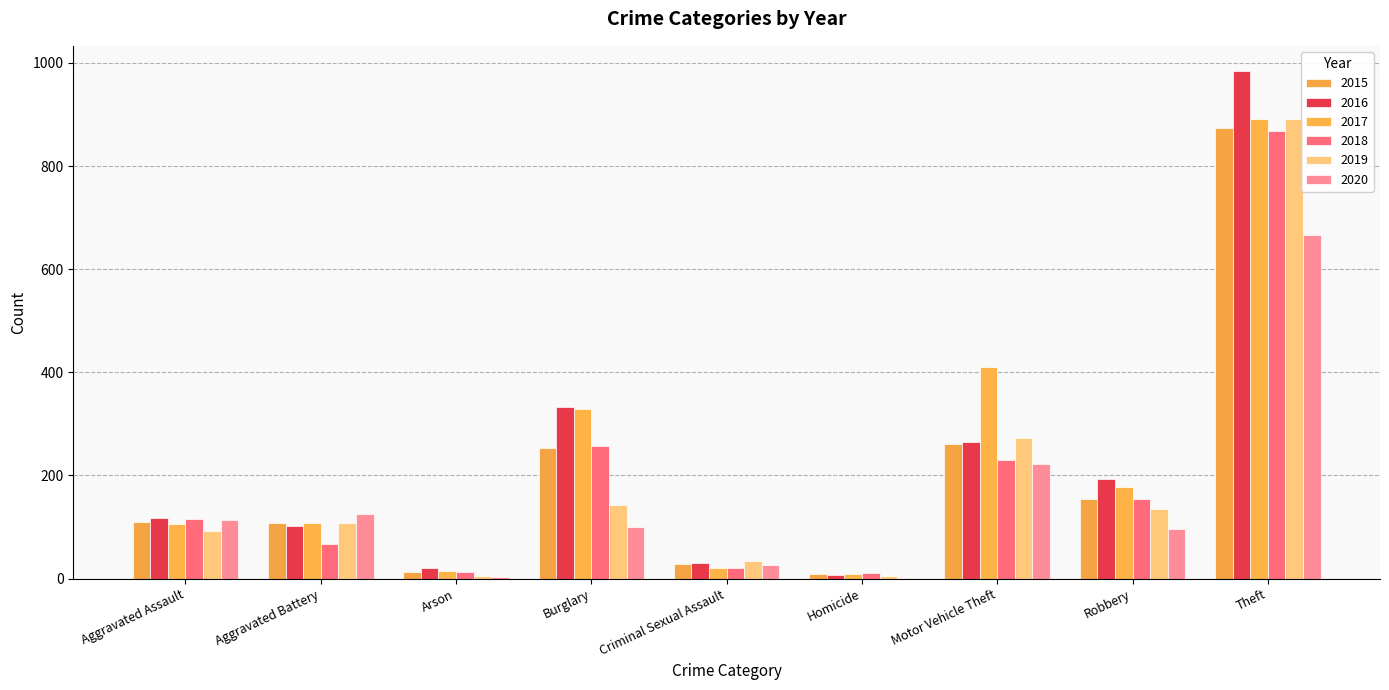

What is the difference between the 2020 values at Homicide and Burglary?

98